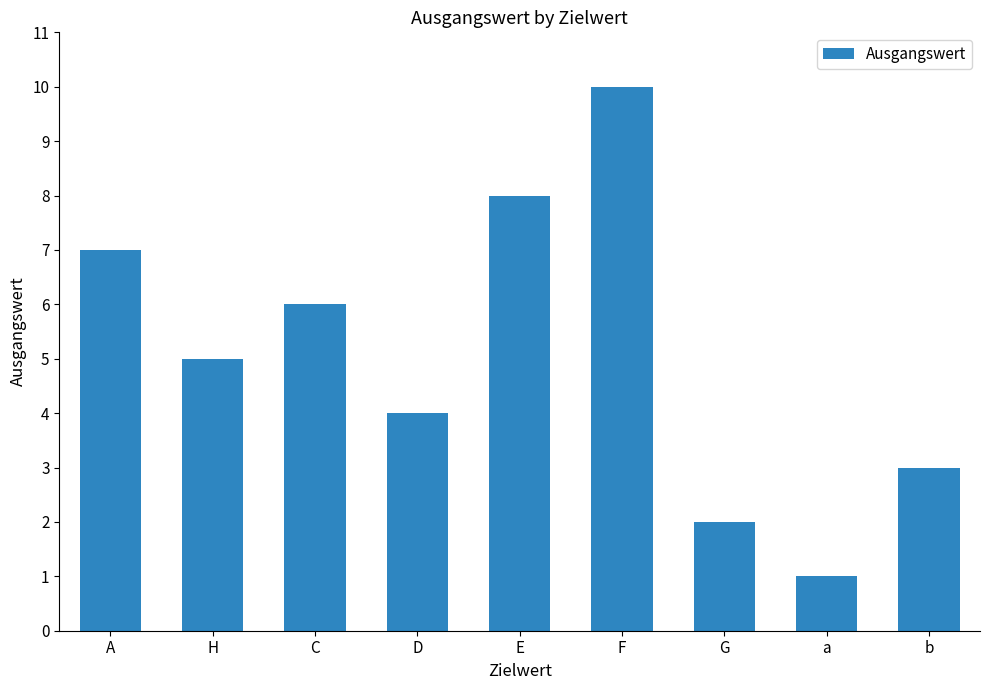

Reading left to right, extract all data points from this chart.

A=7	H=5	C=6	D=4	E=8	F=10	G=2	a=1	b=3